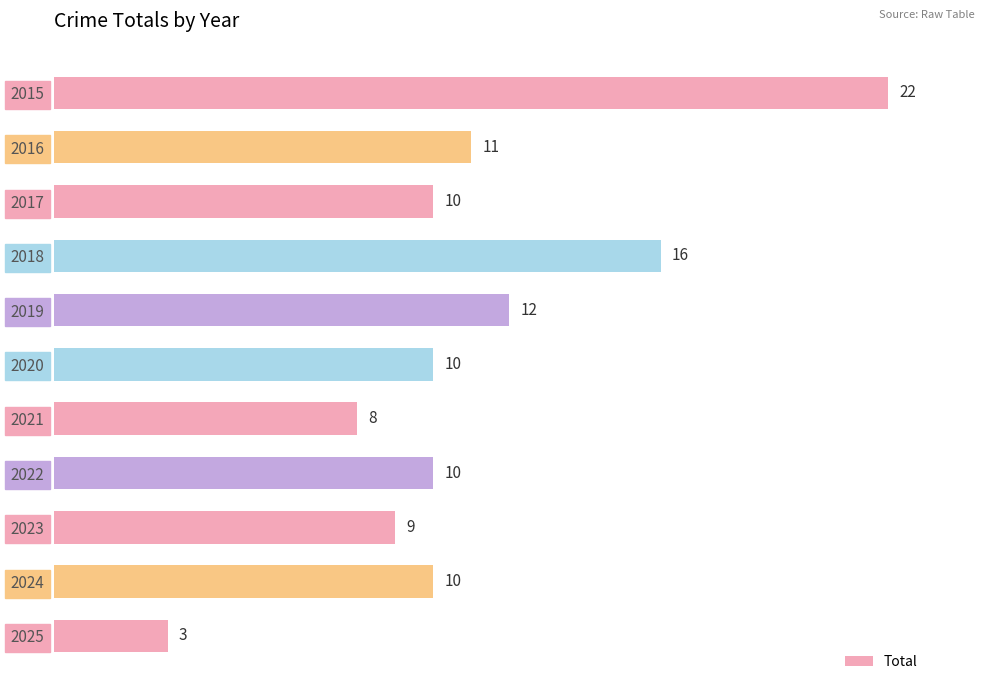

What is the change in value from 2021 to 2024?

+2